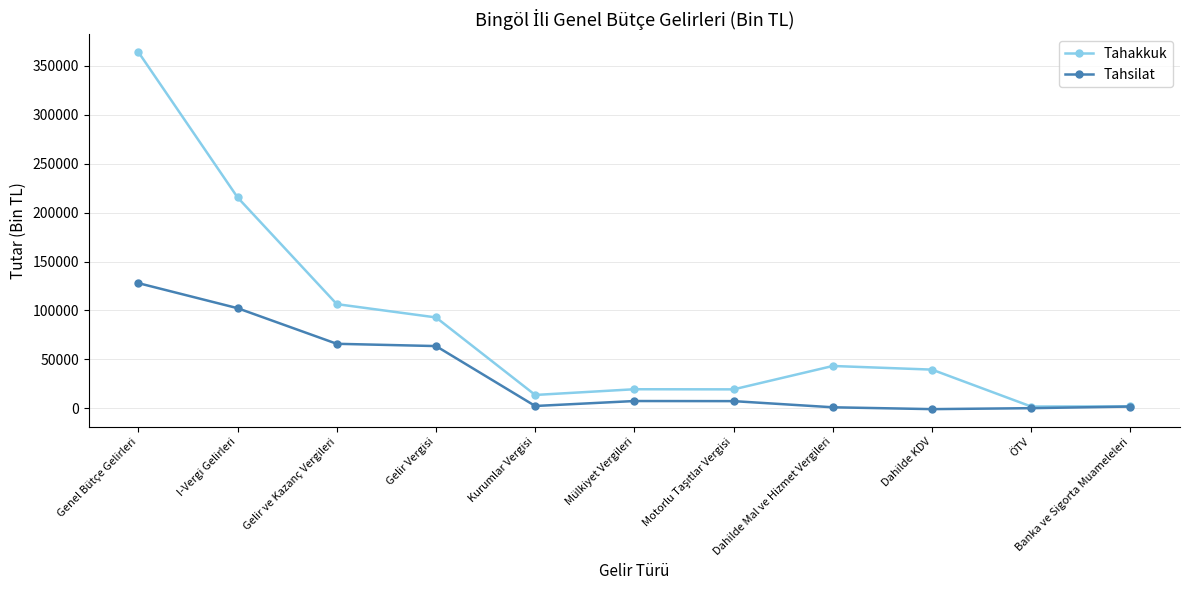

Is the value of Tahsilat at Dahilde Mal ve Hizmet Vergileri greater than the value of Tahakkuk at Gelir Vergisi?

No